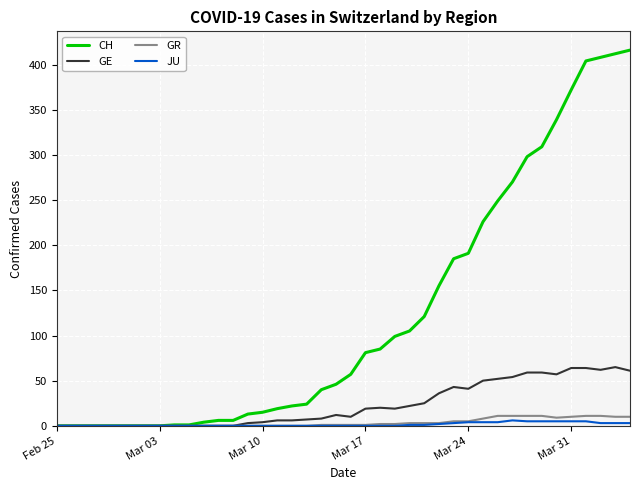

Which series has the largest total across all categories?

CH